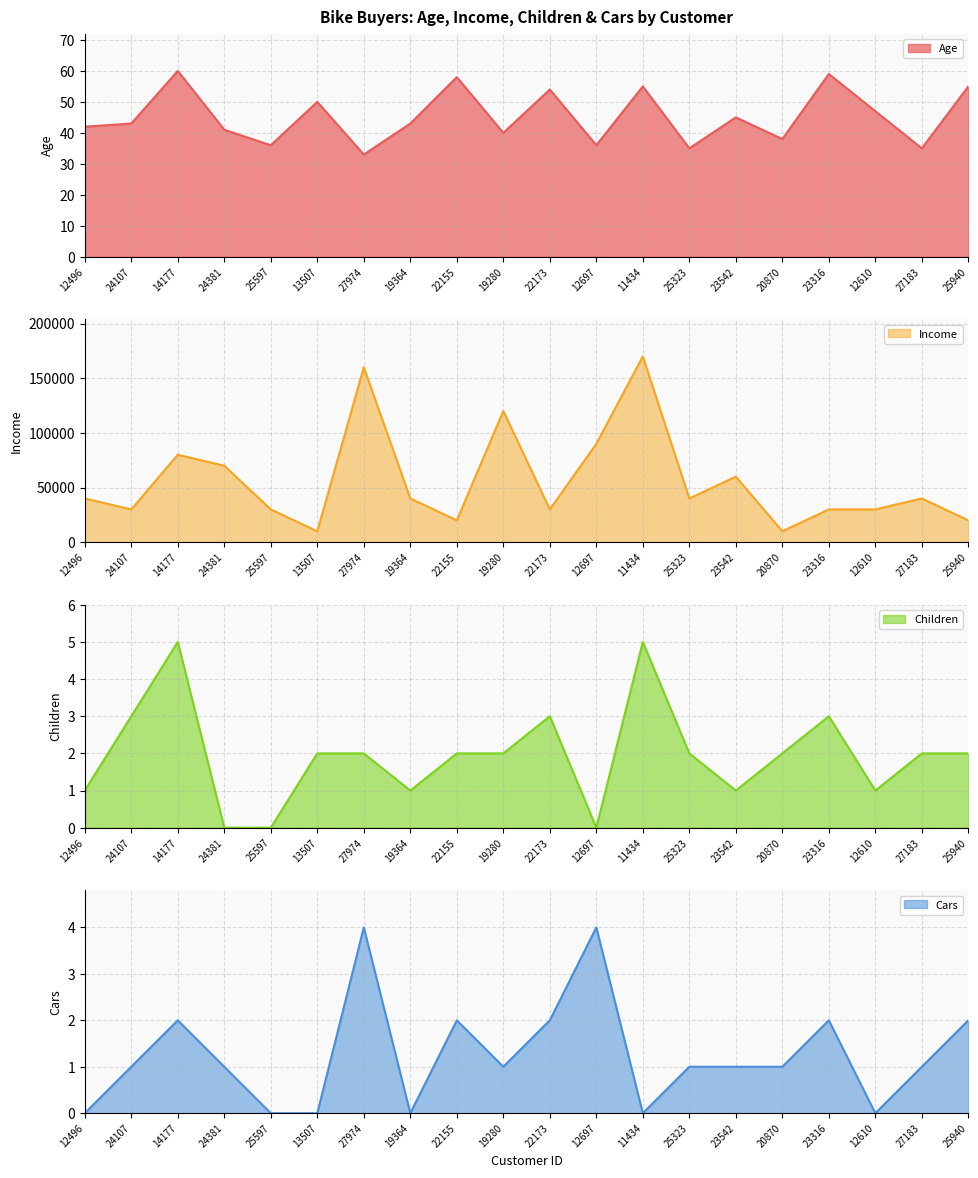

How many values in the Children series are below 2?

7